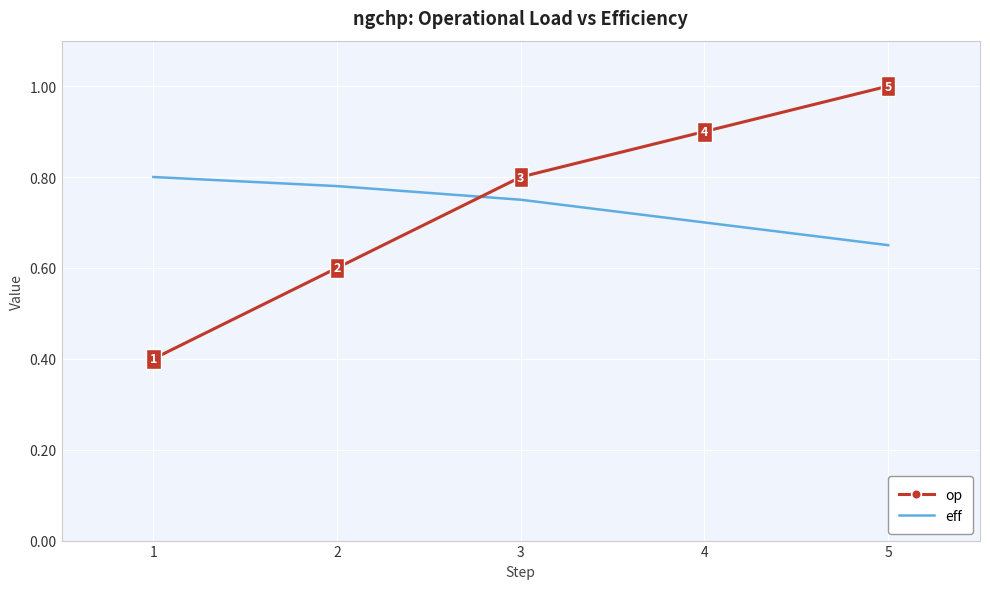

How many distinct data groups are displayed?

2